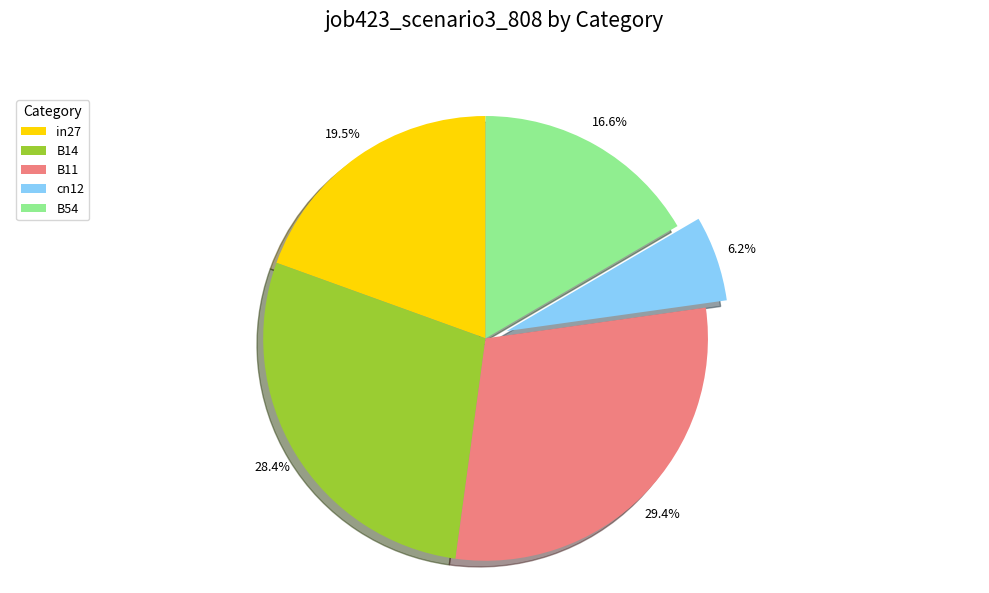

Between B14 and B11, which is larger?

B11